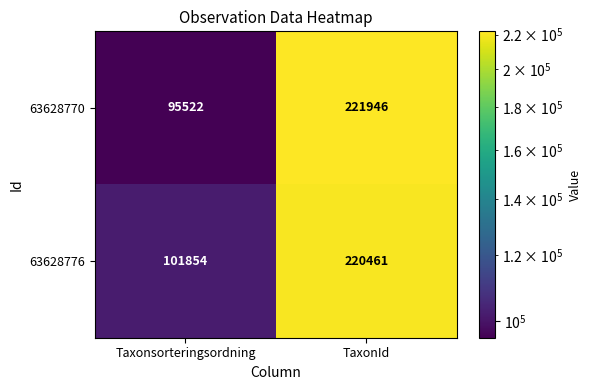

Reading right to left, what are all the values shown in this chart?

63628770: TaxonId=221946	Taxonsorteringsordning=95522
63628776: TaxonId=220461	Taxonsorteringsordning=101854